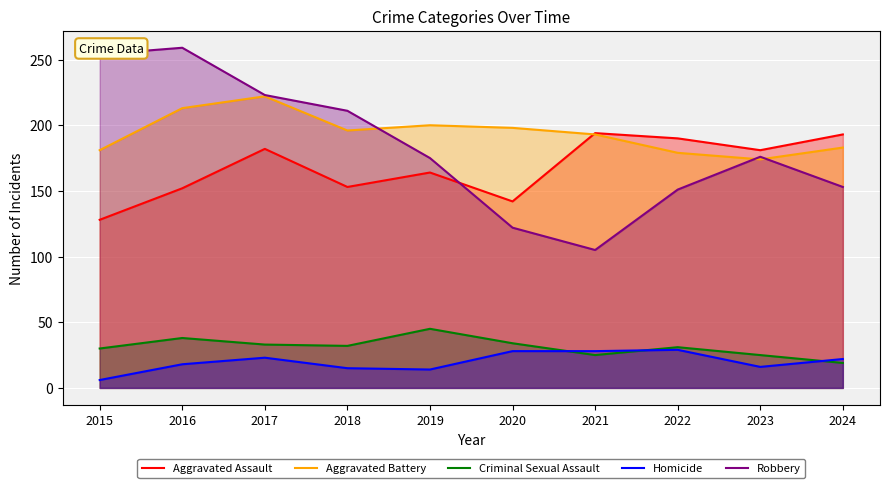

After their last crossing, which series has the higher values: Robbery or Aggravated Battery?

Aggravated Battery